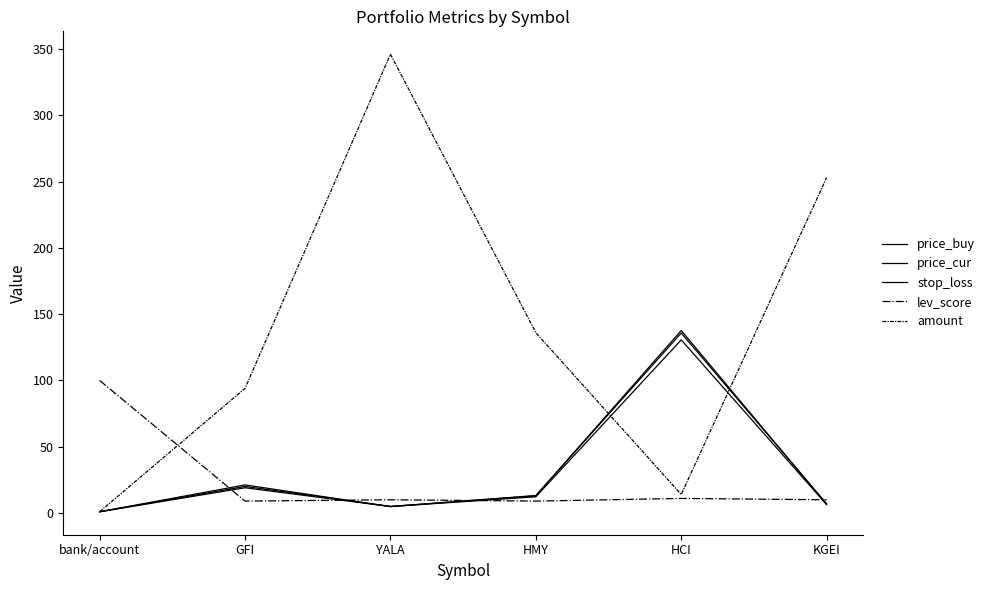

Does the chart display data point markers on the line(s)?

No